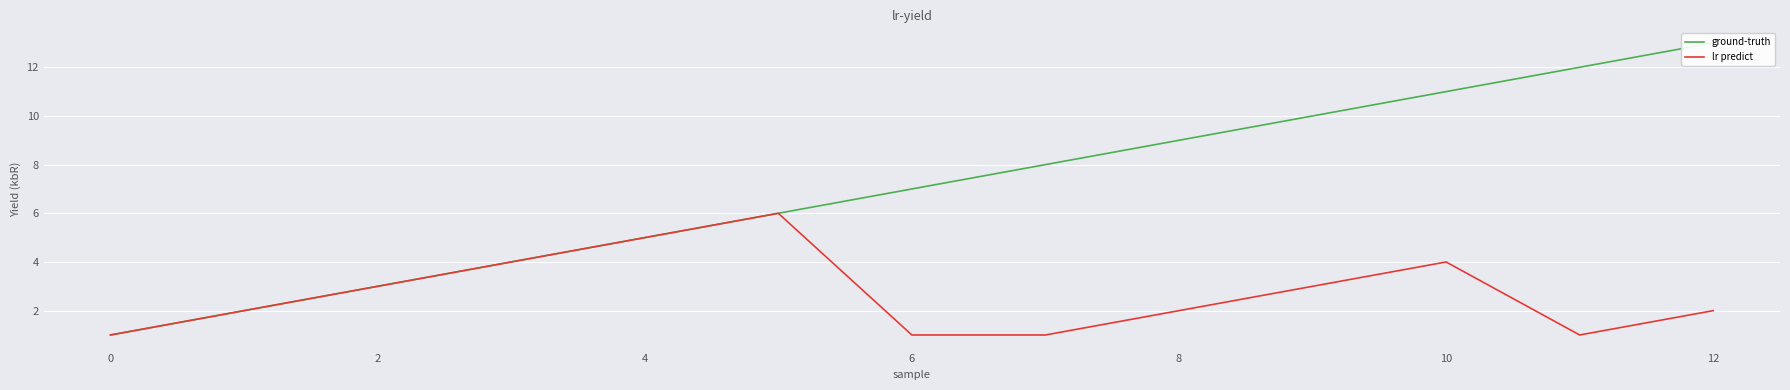

True or false: lr predict and ground-truth cross at least once.

False